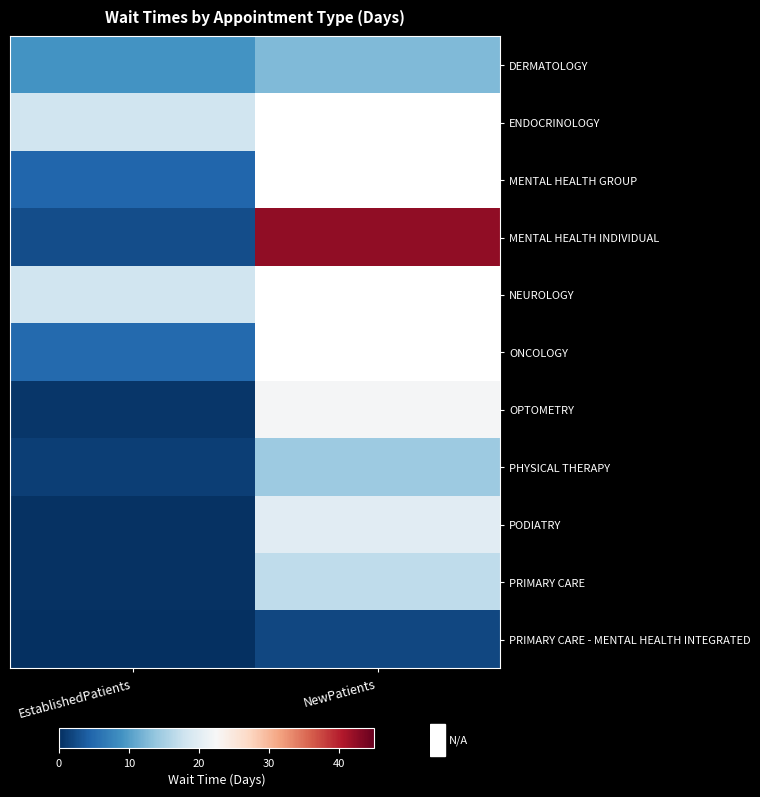

Rank the categories by MENTAL HEALTH INDIVIDUAL value from lowest to highest.

EstablishedPatients, NewPatients